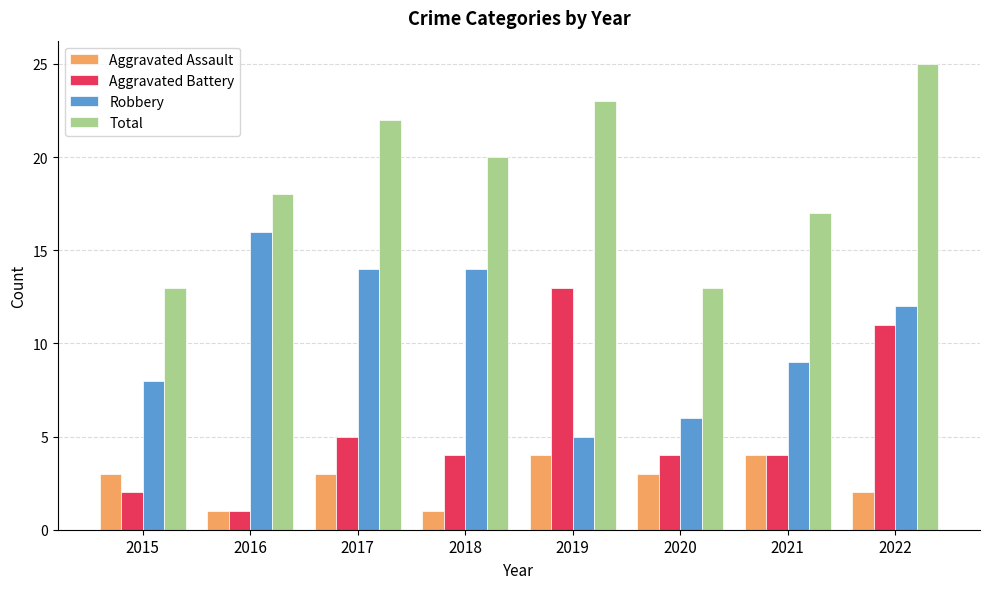

At which label does Aggravated Battery first exceed 4?

2017